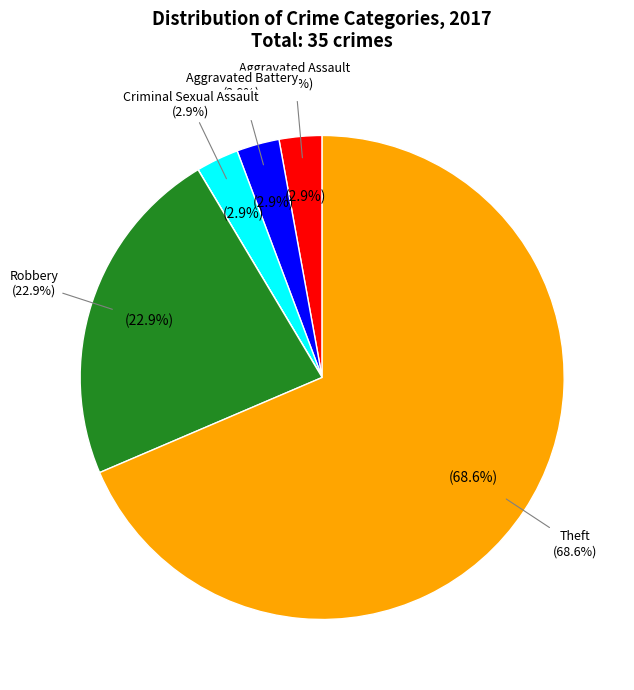

How many segments does this pie chart have?

7